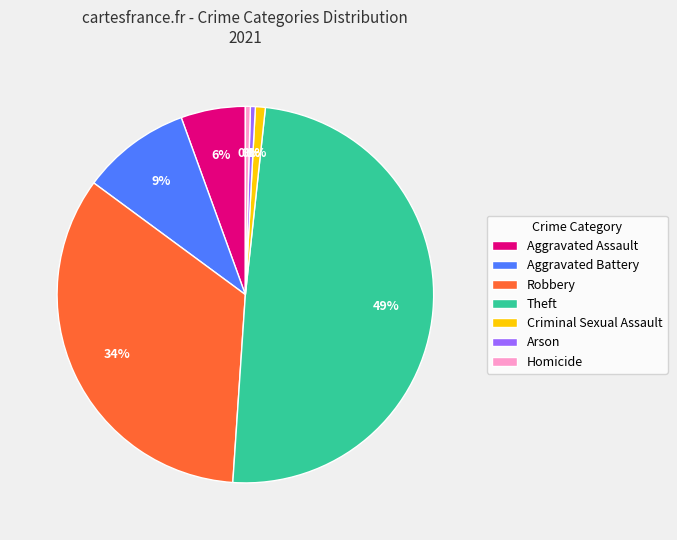

Do Theft and Aggravated Assault together represent more than half of the pie?

Yes